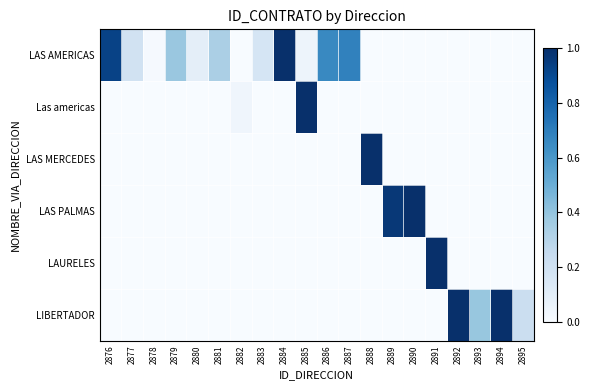

At which category is the sum across all series the highest?

2885